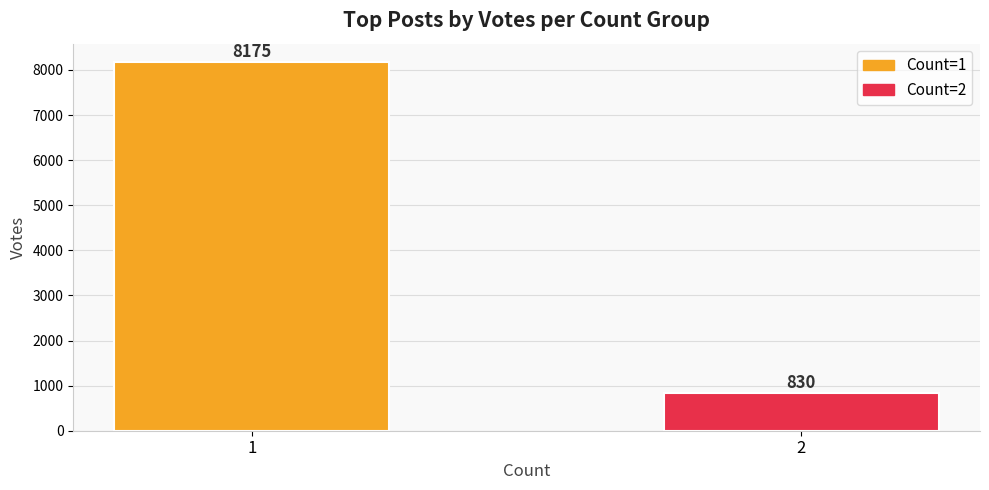

What is the value of the 1st bar from the left?

8175